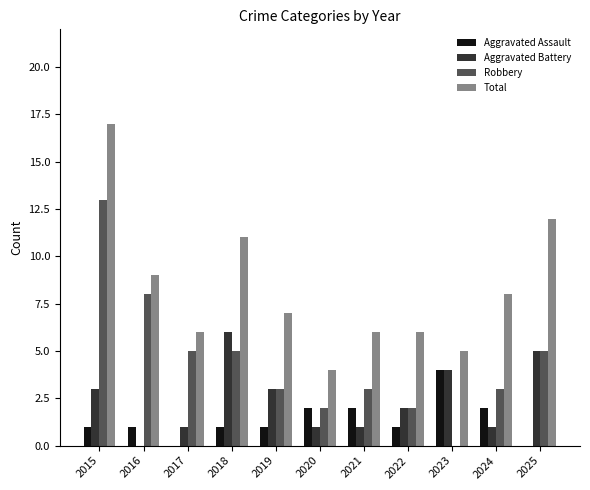

At which category is the sum across all series the highest?

2015